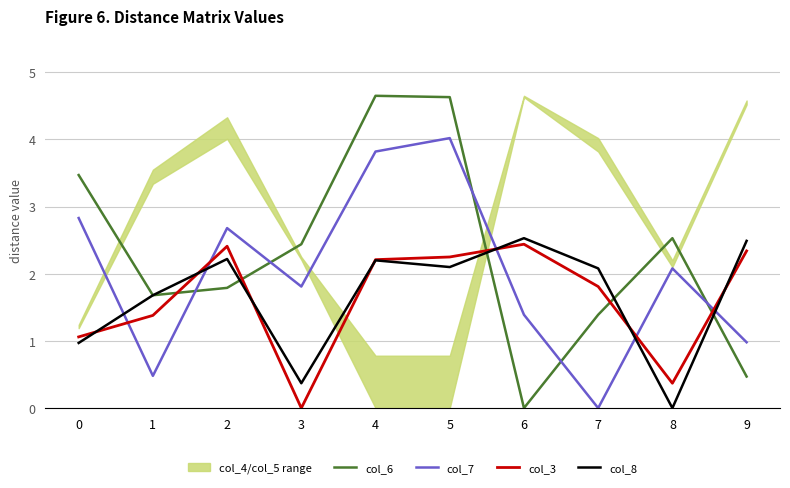

How many times do col_3 and col_6 cross each other?

5